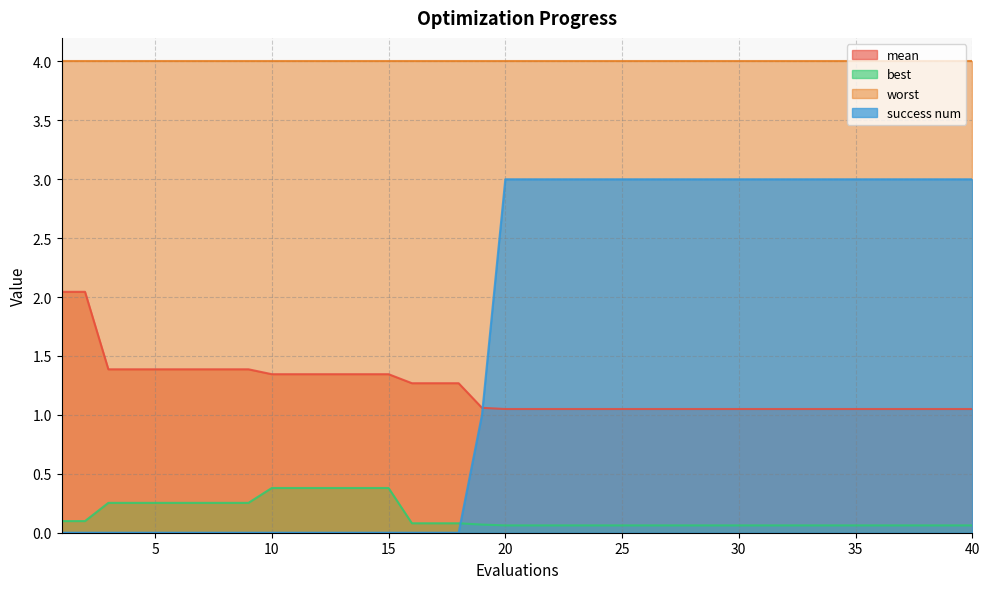

The value of success num at 15 is 0.0. True or false?

True